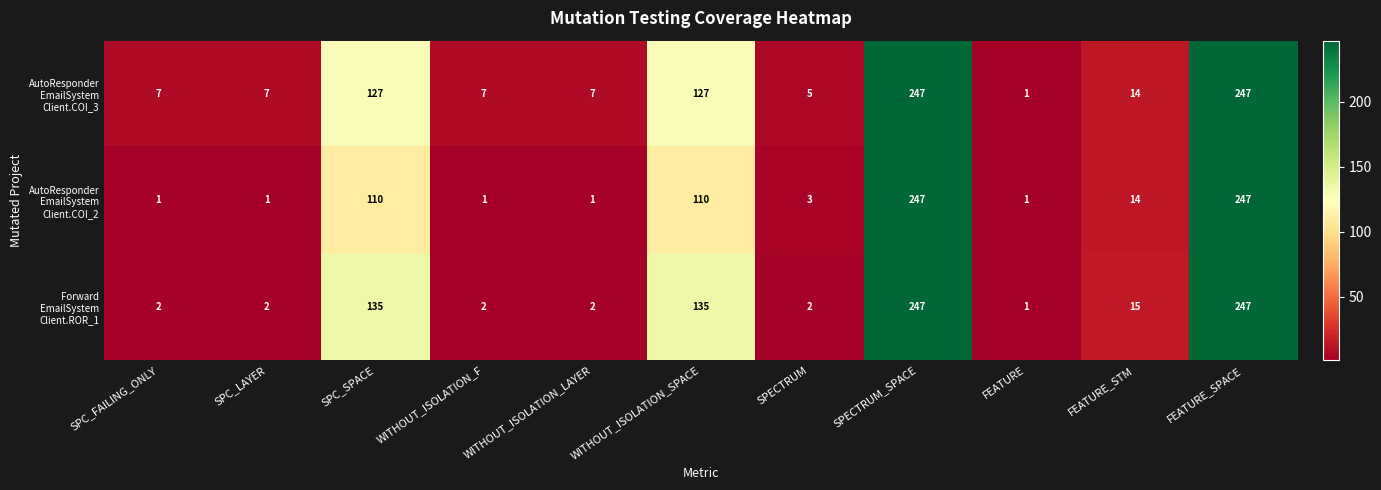

What is the difference between the highest and lowest values at WITHOUT_ISOLATION_LAYER?

6